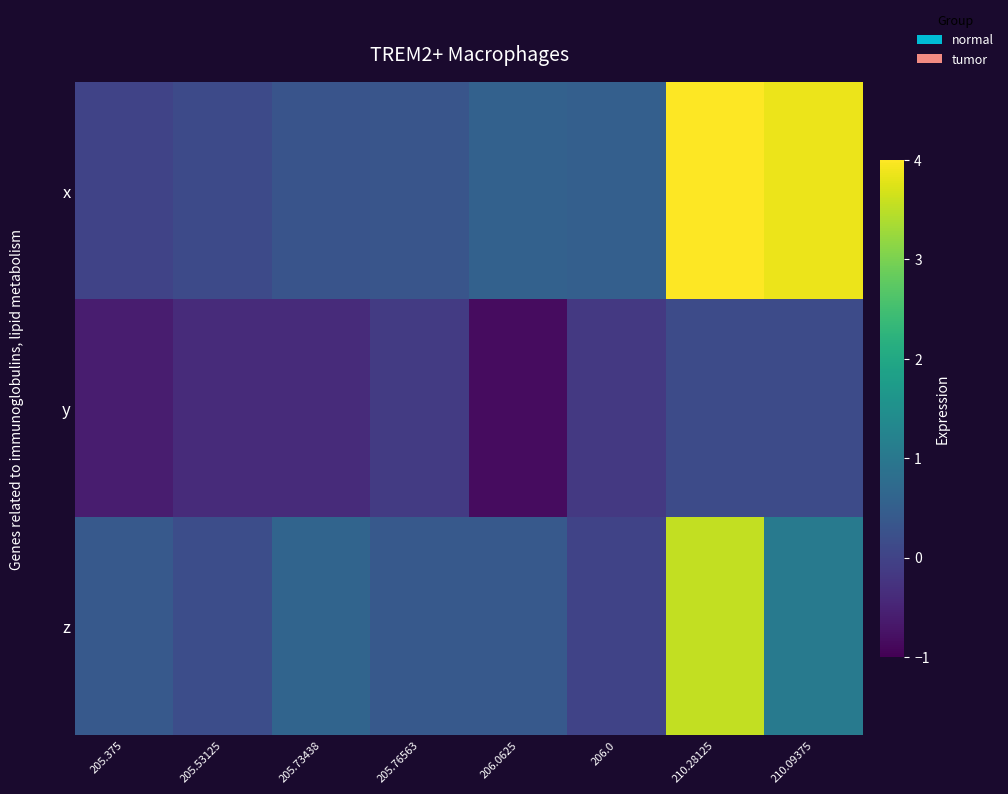

Rank the series by their average value, from highest to lowest.

x, z, y